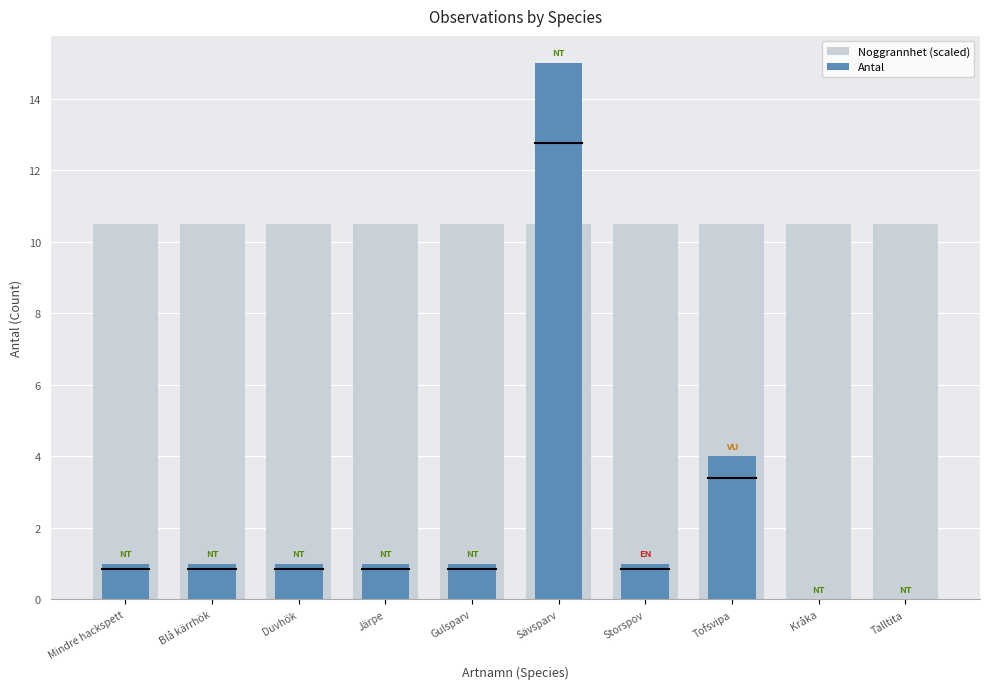

What is the difference between the maximum and second lowest values in the Antal series?

15.0